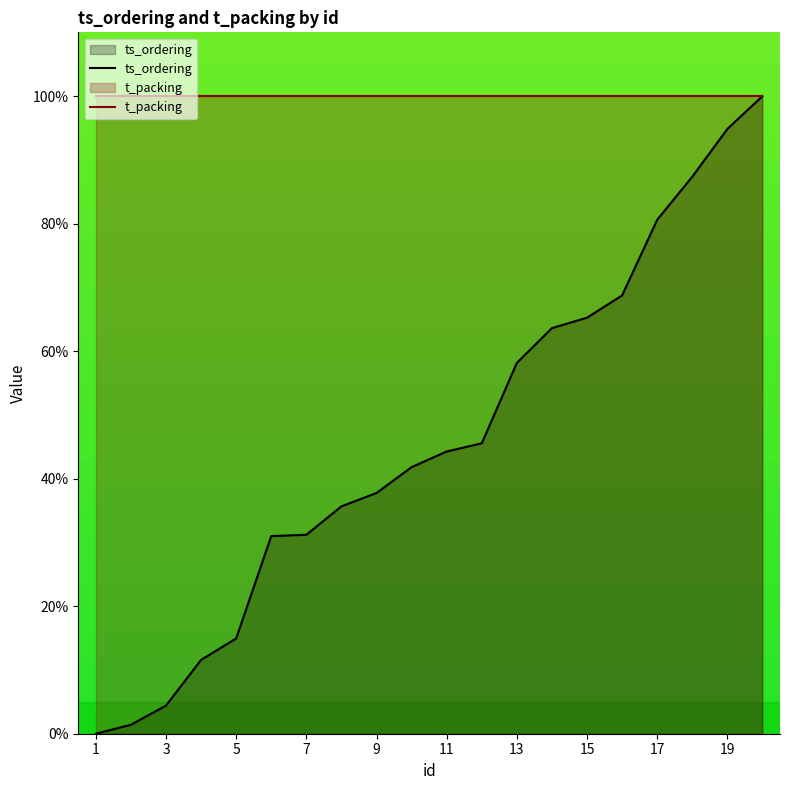

Does the chart have visible grid lines?

No